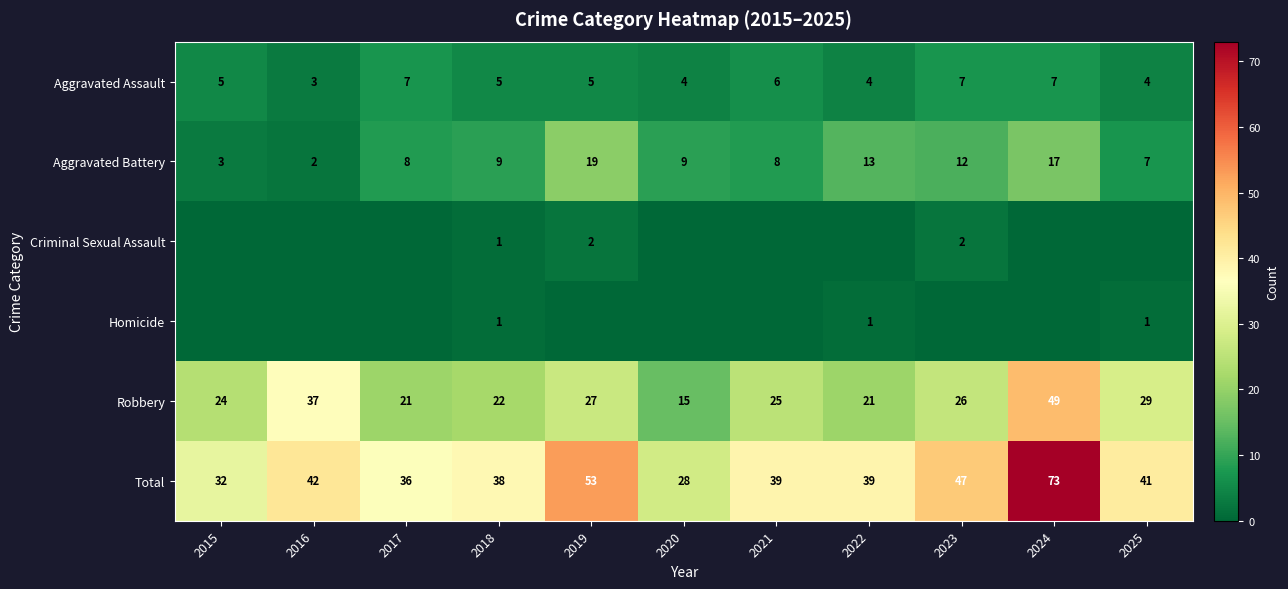

Is it true that Aggravated Battery equals 11 at 2025?

False